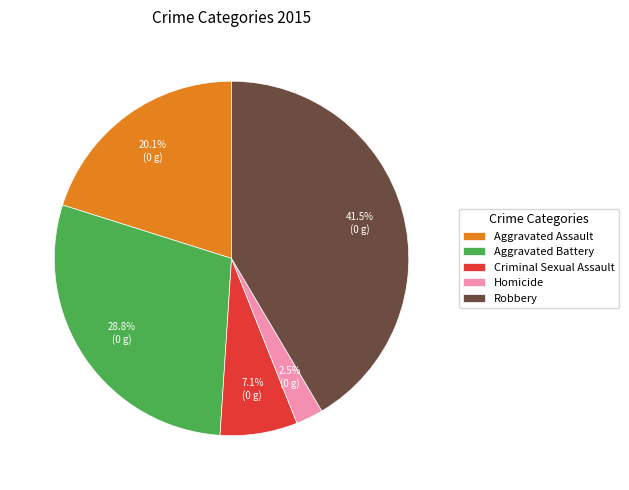

Count the number of slices in the pie.

5